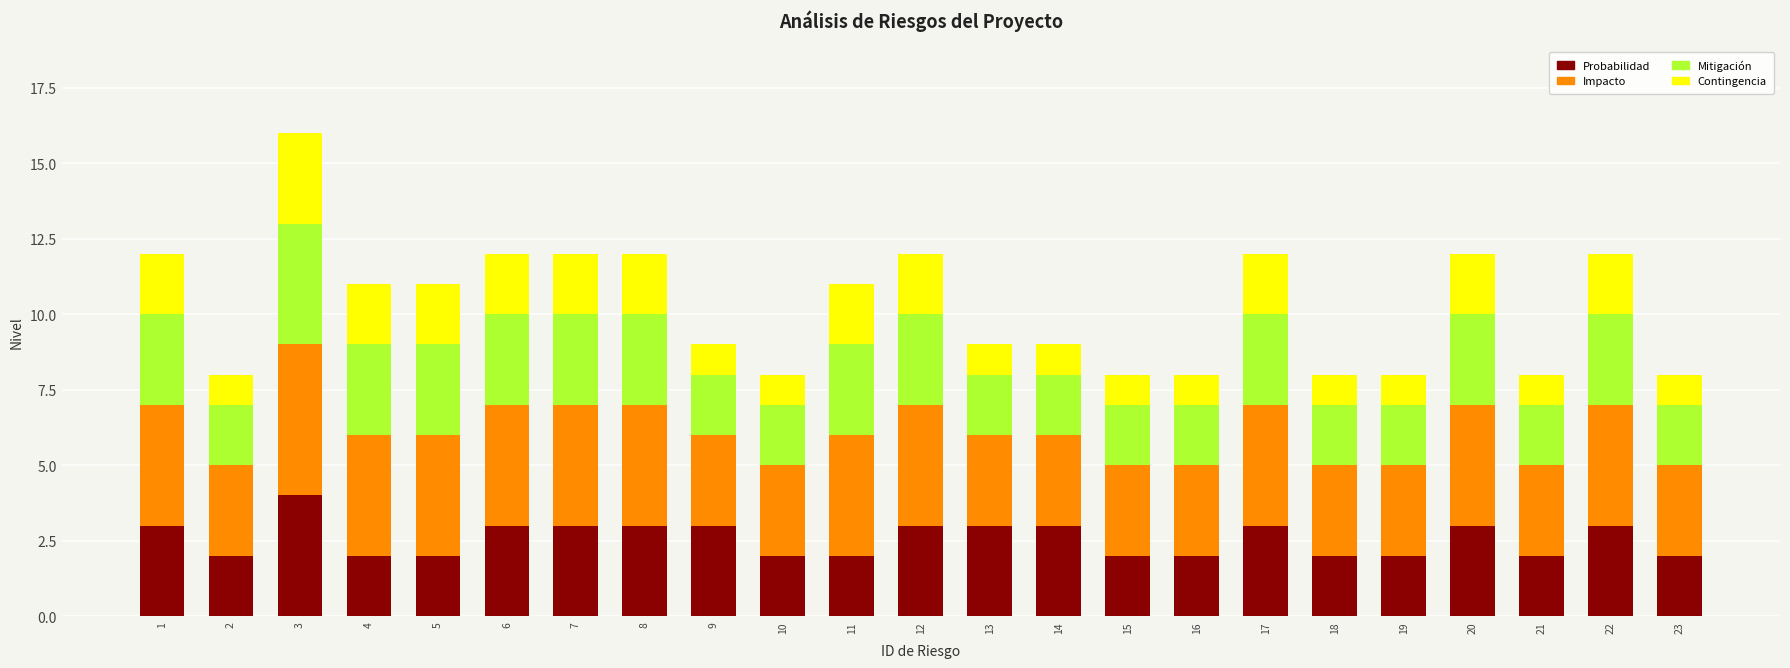

What are all the series names shown in the legend?

Probabilidad, Impacto, Mitigación, Contingencia